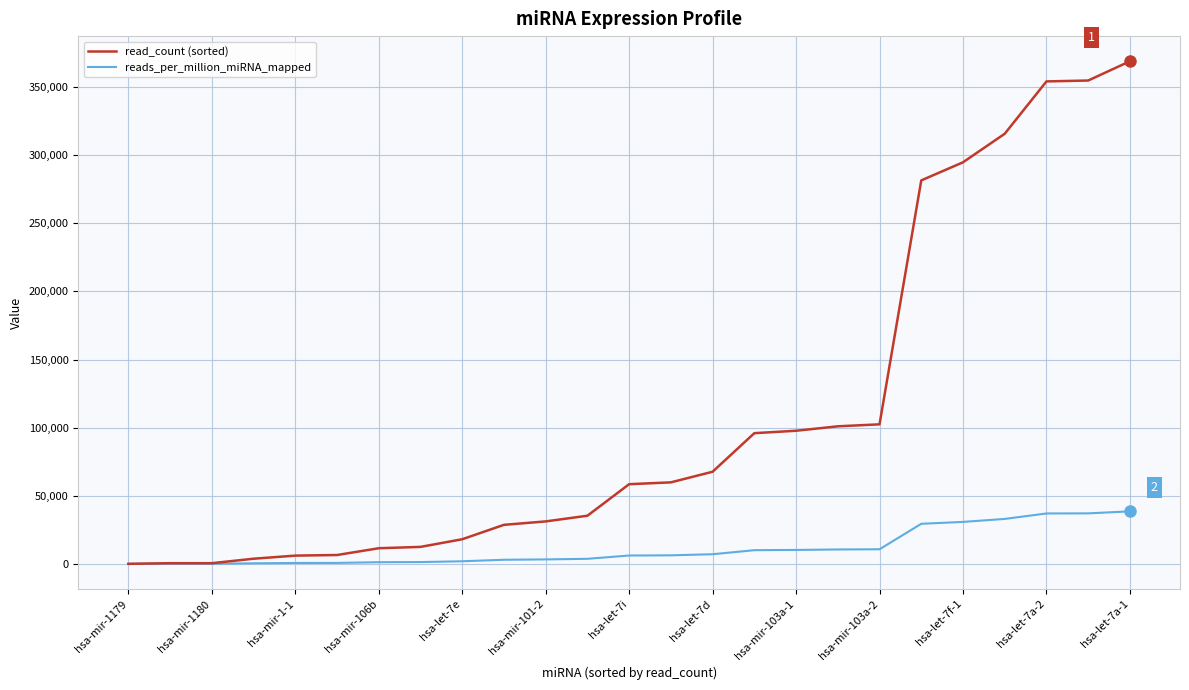

Rank the series by their average value, from highest to lowest.

read_count (sorted), reads_per_million_miRNA_mapped